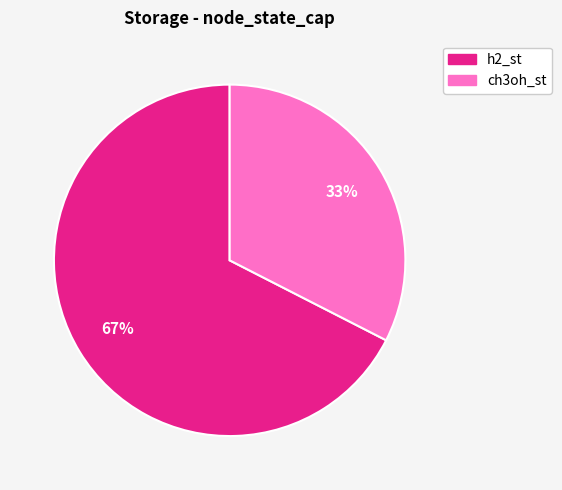

Rank the categories by value from highest to lowest.

h2_st, ch3oh_st